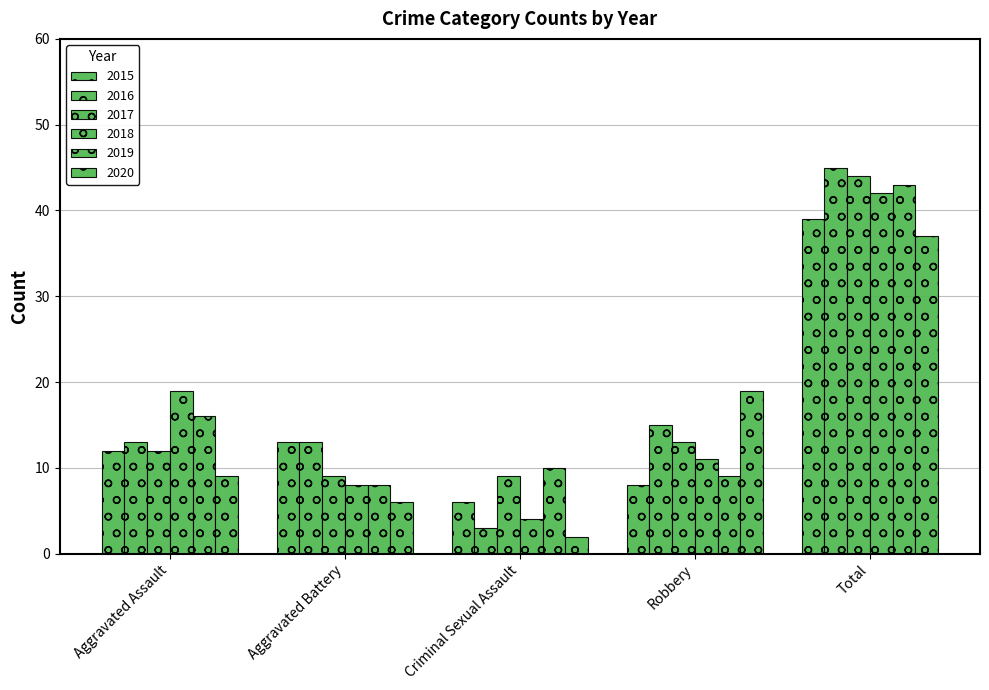

What is the average value of the 2017 series?

17